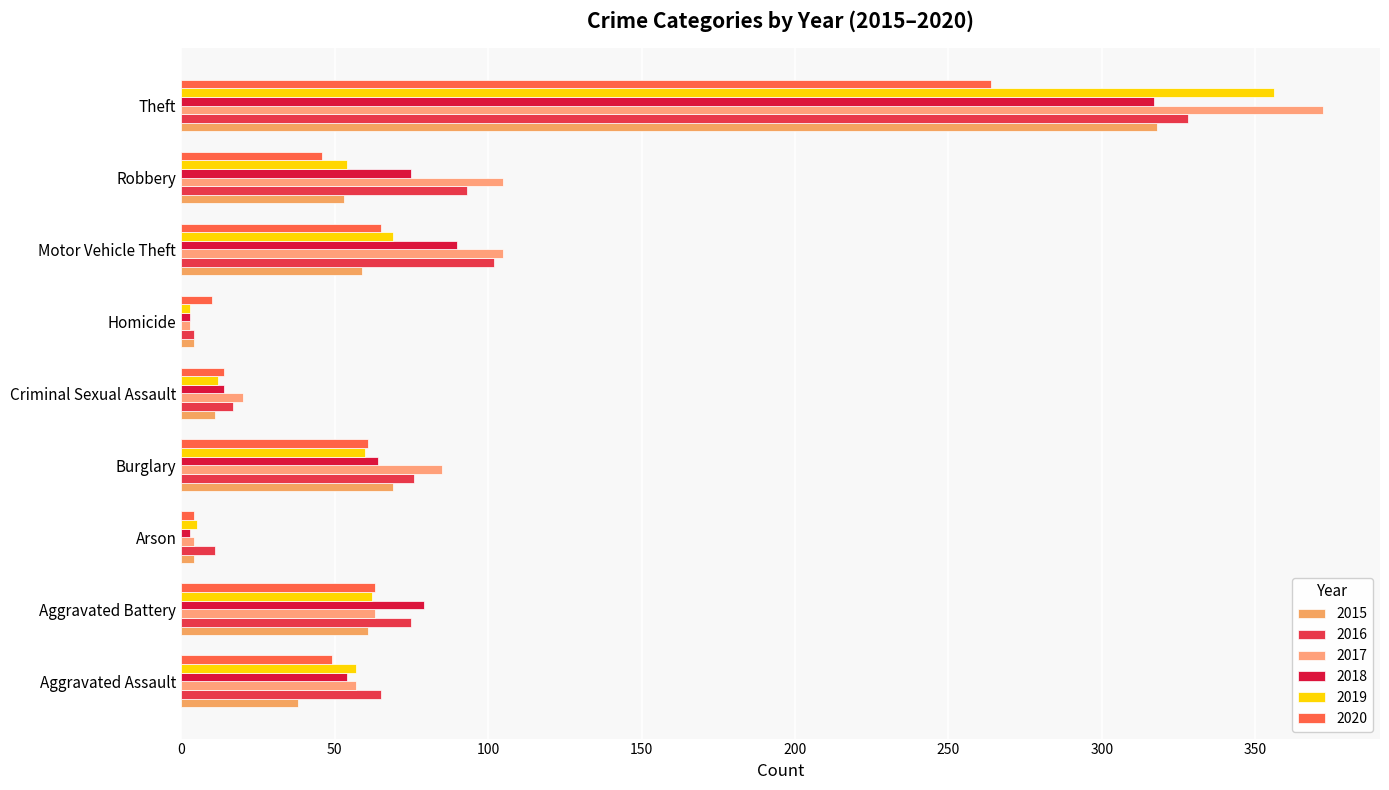

What is the value of the 2019 bar at the 4th from the left?

60